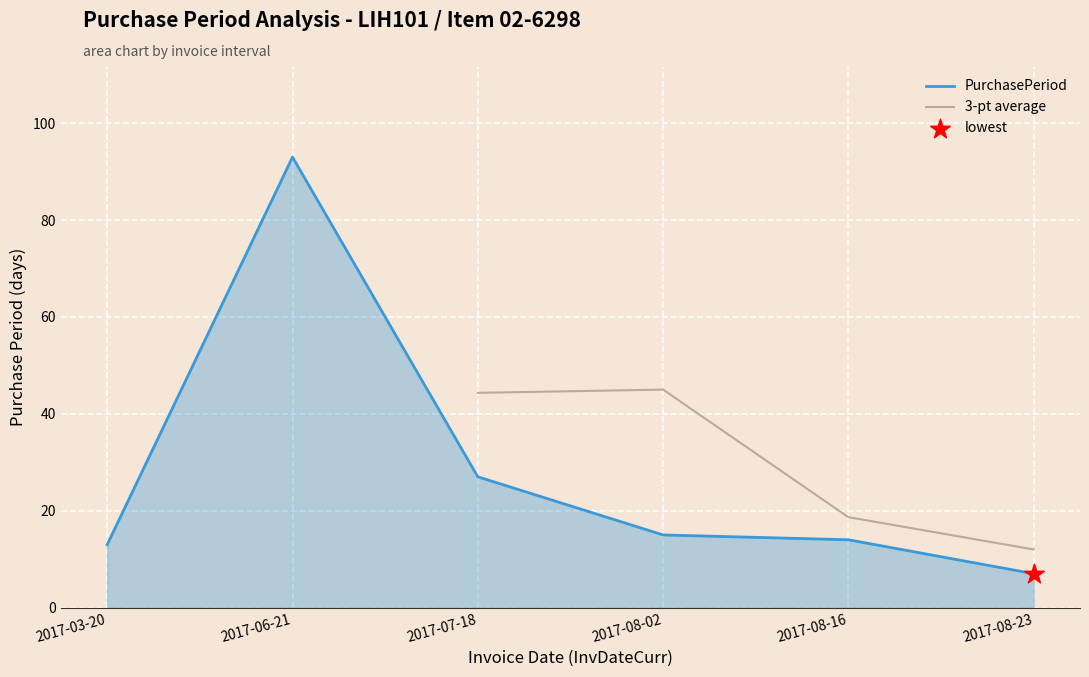

What is the ratio of the value at 2017-08-16 to the value at 2017-08-02?

0.9